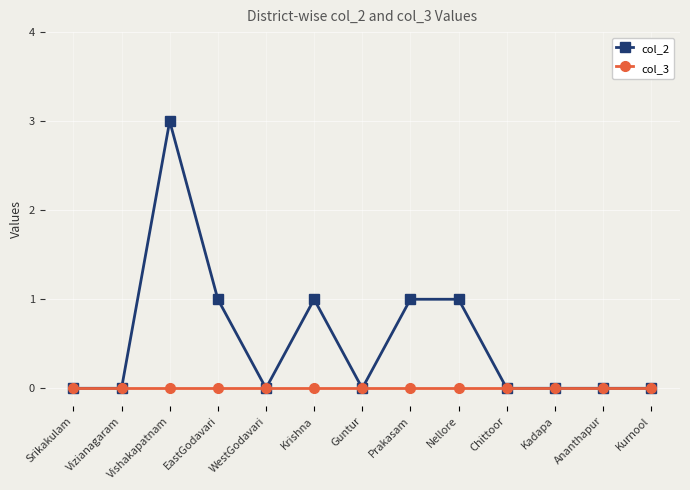

What is the greatest value displayed?

3